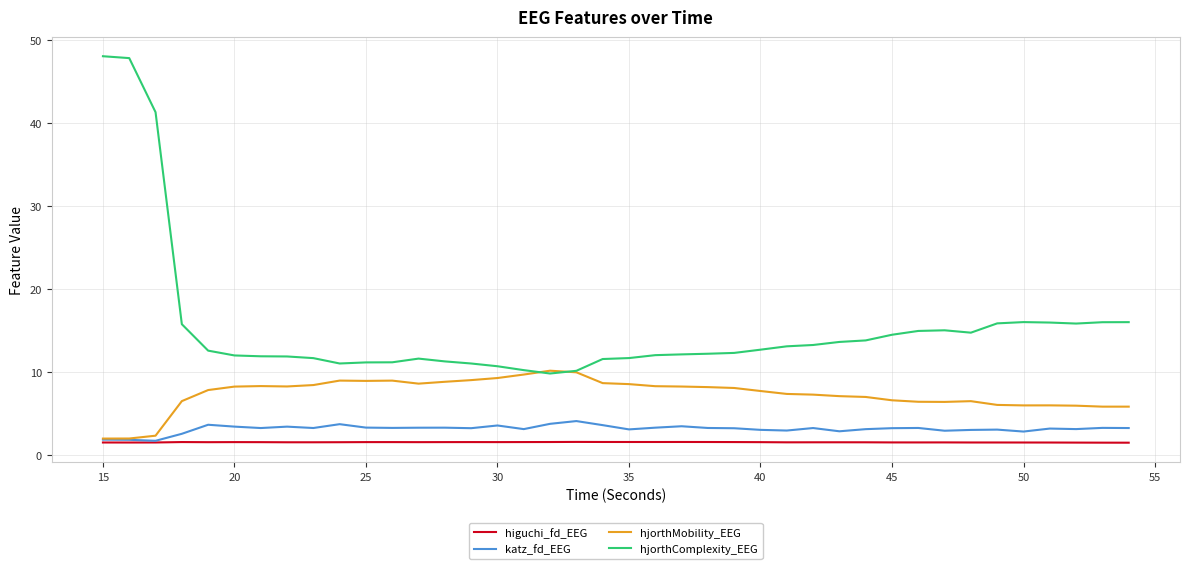

Which series has the largest range (max minus min)?

hjorthComplexity_EEG